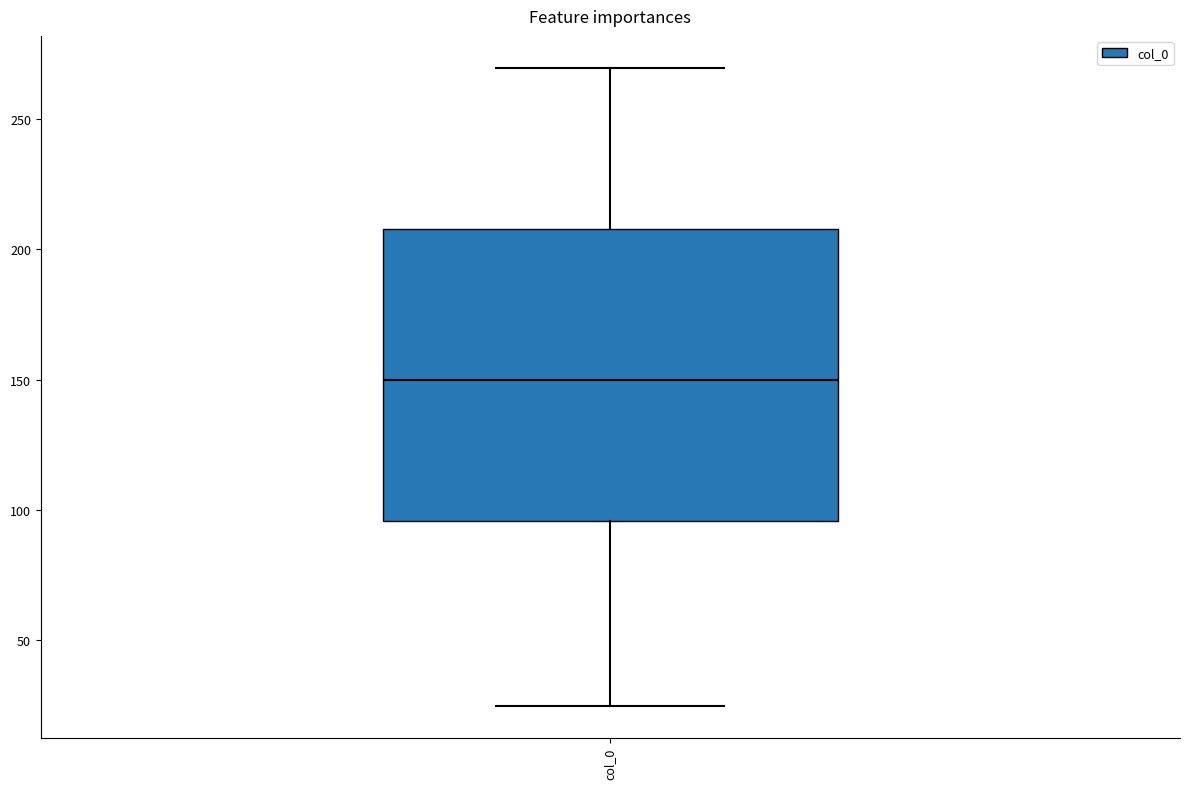

Where is the upper edge of the box for col_0 on the y-axis? The values are not printed on the chart, so give them approximately, as read against the axis.

210